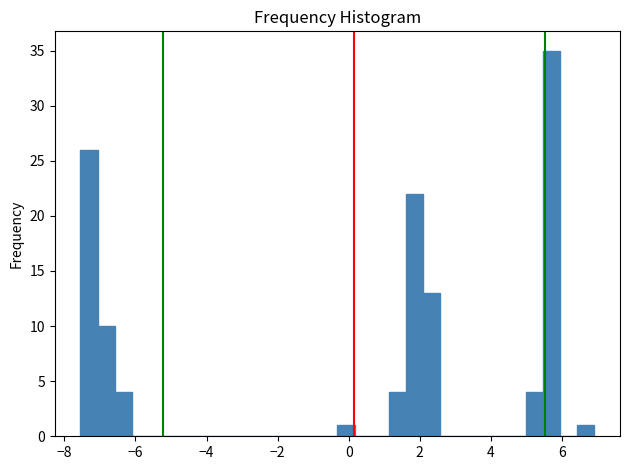

Read against the x-axis, roughly where is the centre of the tallest bar?

5.8